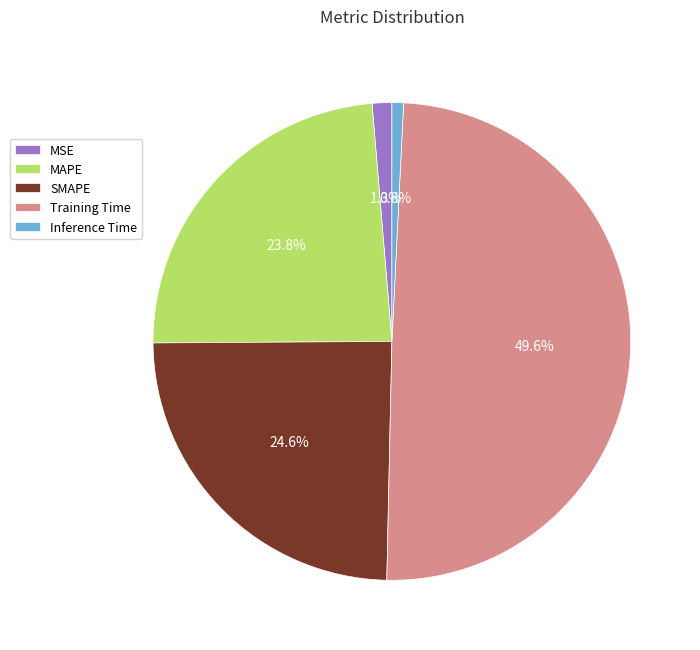

To the nearest percent, what is the combined percentage of Inference Time and SMAPE?

25%